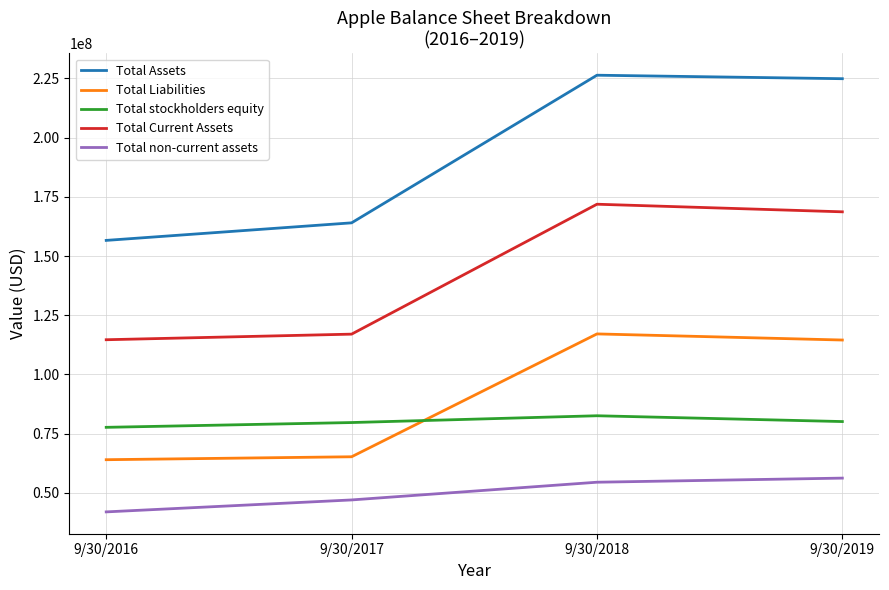

What is the greatest value displayed?

226351000